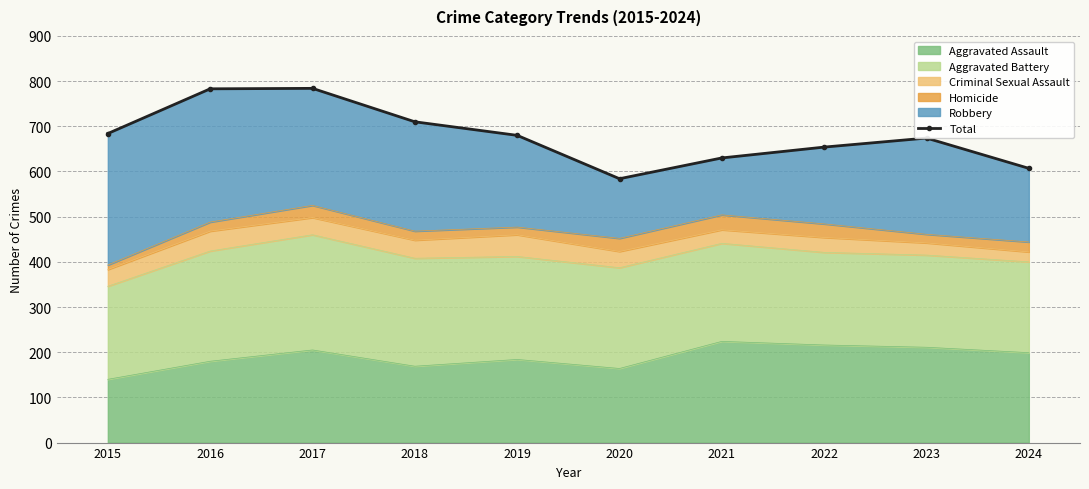

What is the change in value from 2023 to 2024?

-67